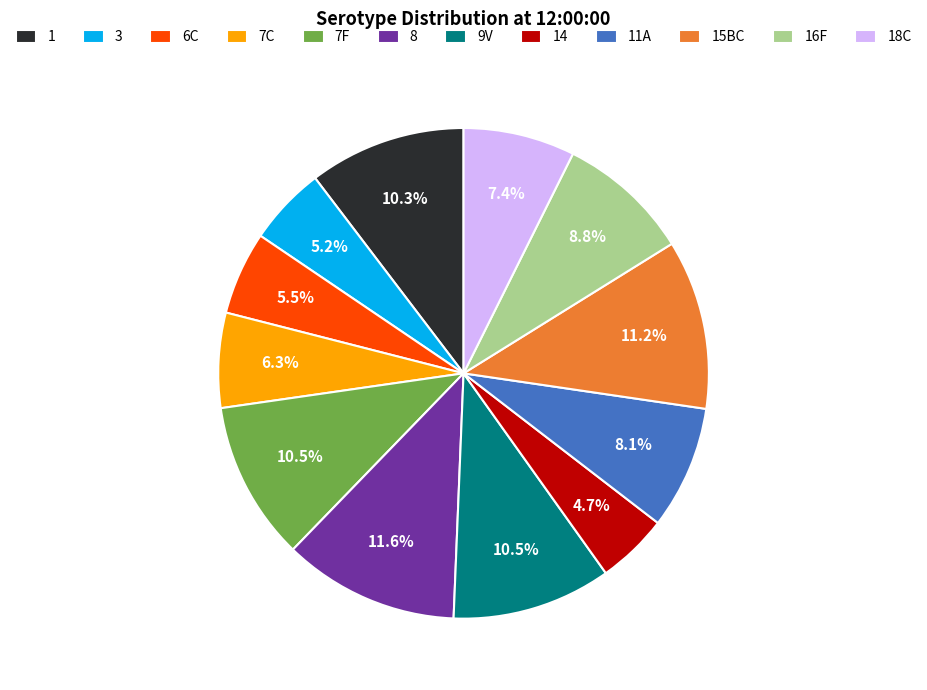

To the nearest percent, what percentage of the pie is 3?

5%